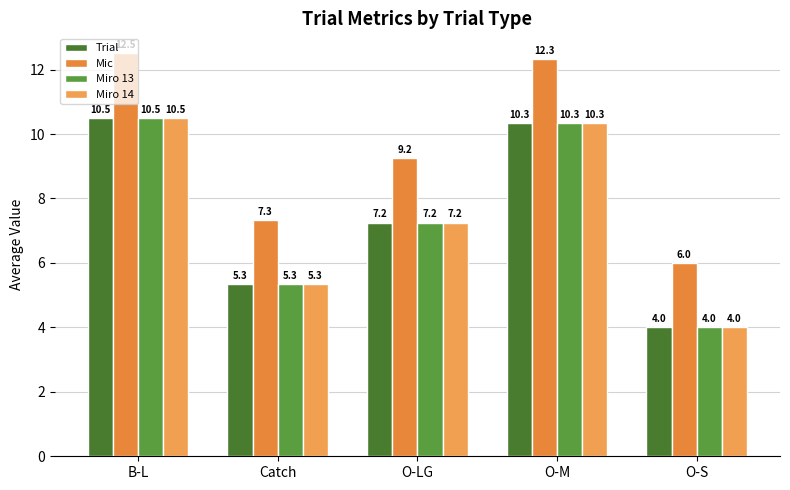

What is the approximate value of Miro 13 at Catch?

5.3